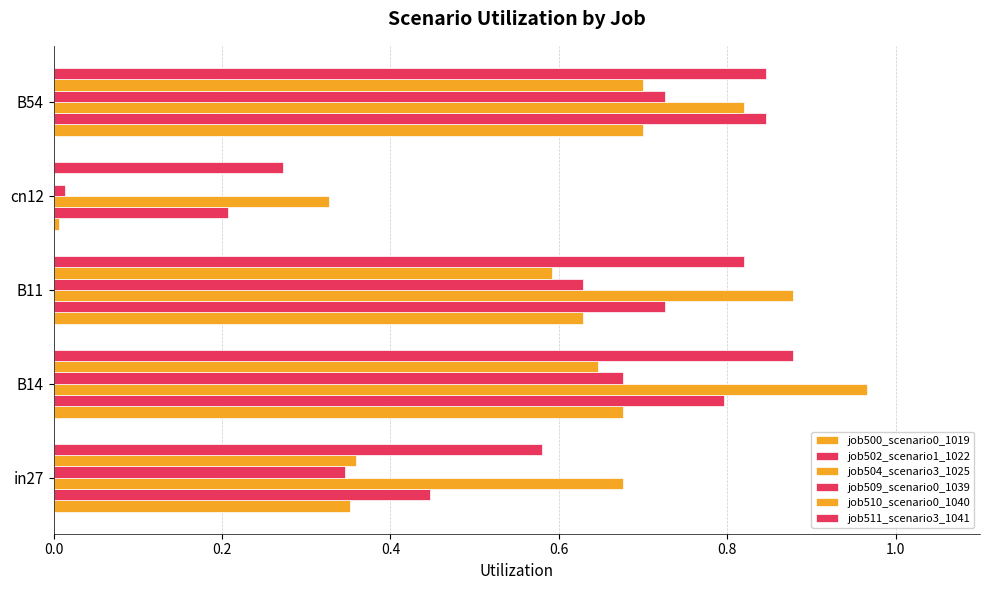

What is the value of the job502_scenario1_1022 bar at the 1st from the left?

0.4